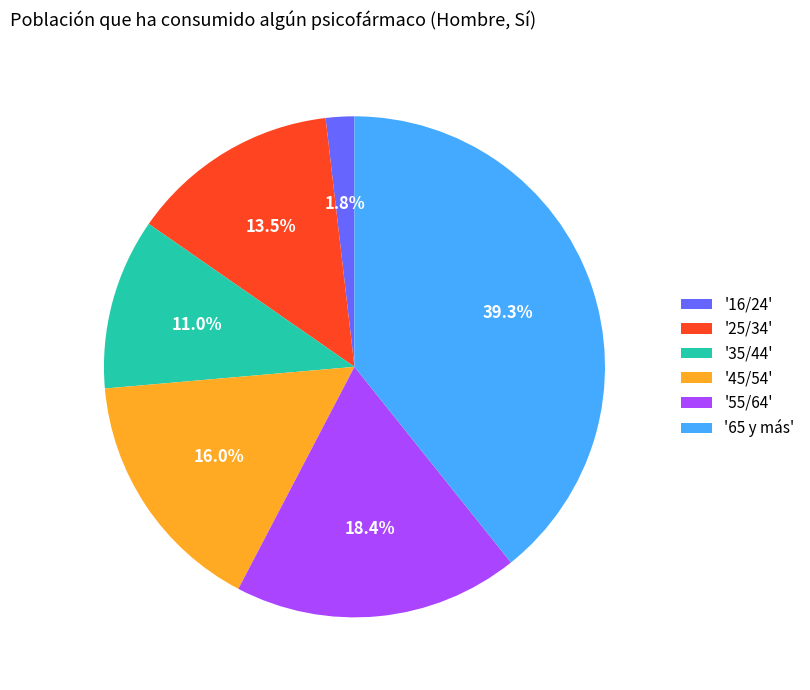

Count the number of slices in the pie.

6